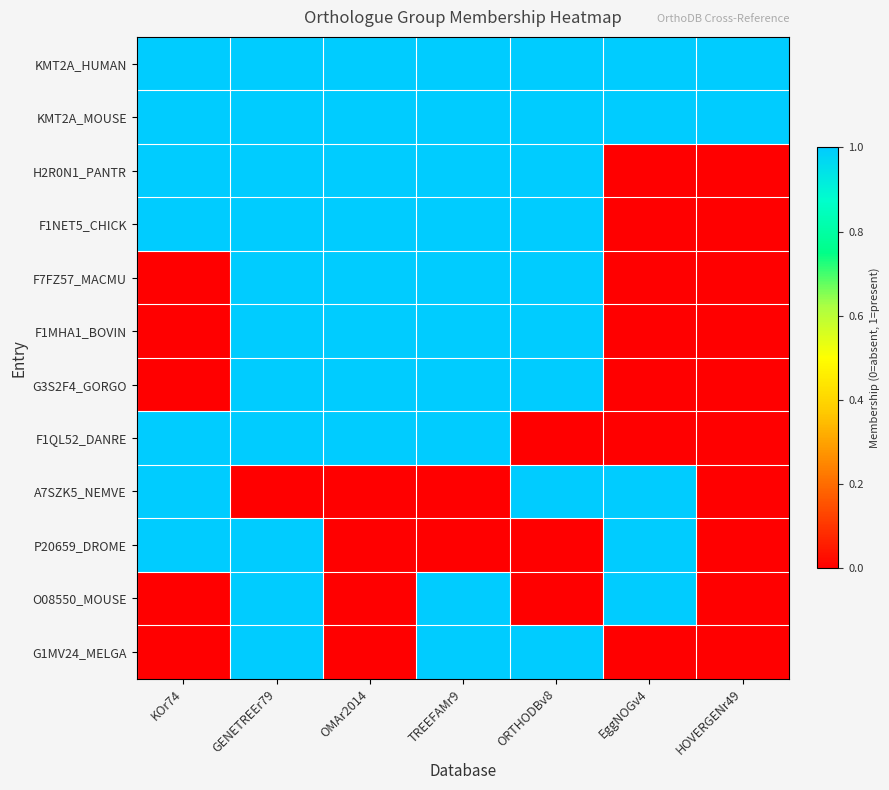

Which series has the largest range (max minus min)?

H2R0N1_PANTR